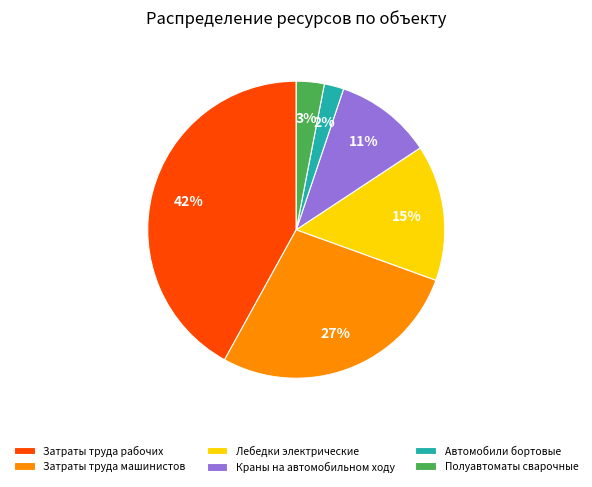

True or false: Затраты труда рабочих accounts for 37% of the total.

False